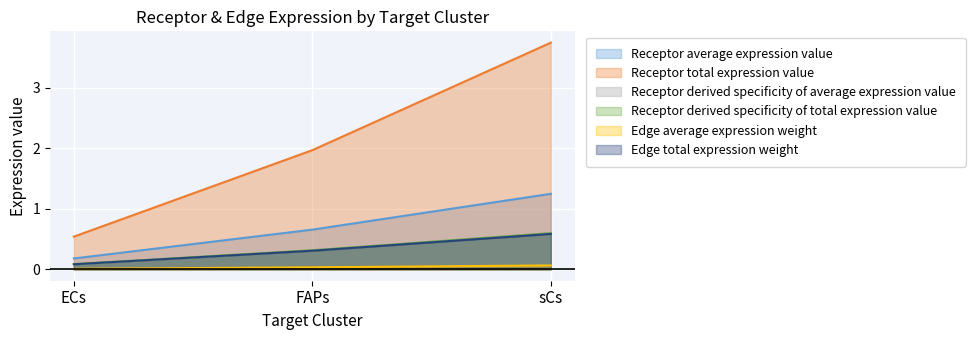

Between ECs and FAPs, which series saw the biggest shift?

Receptor derived specificity of average expression value